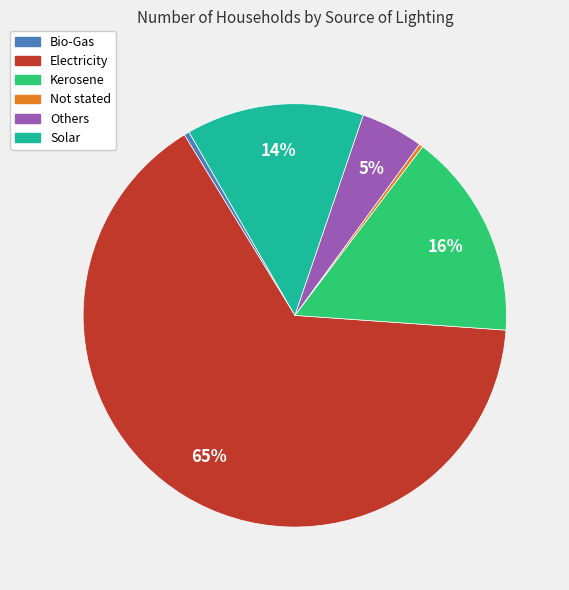

To the nearest percent, what is the difference between the Kerosene and Solar slice percentages?

2%